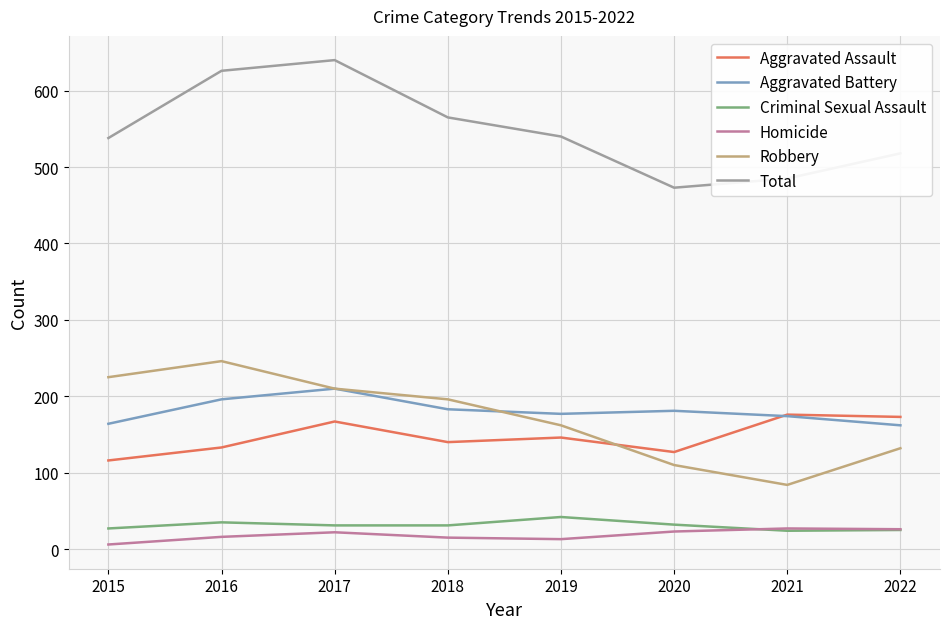

Does the chart display data point markers on the line(s)?

No